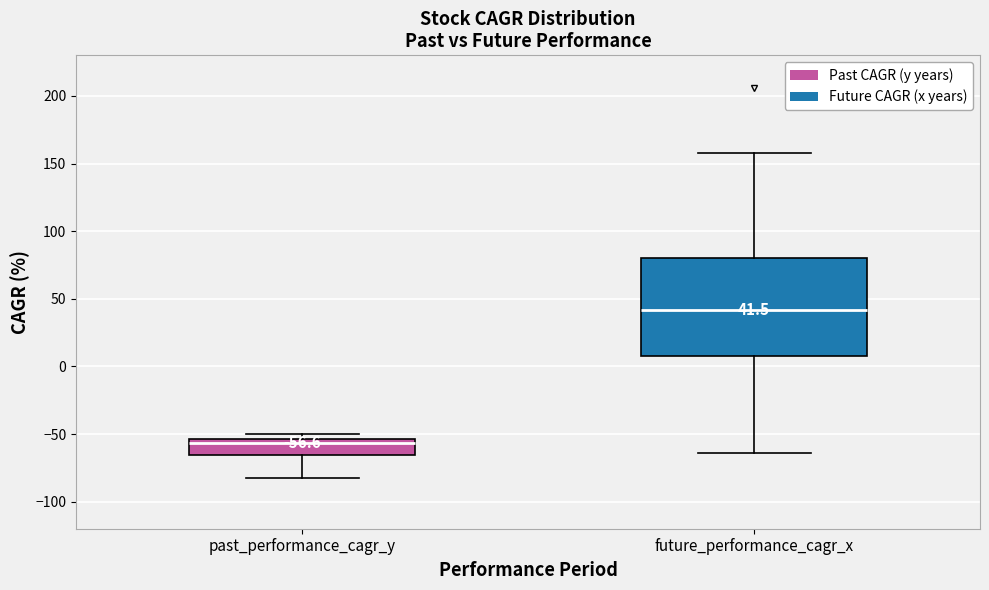

Comparing the boxes themselves (not the whiskers), which one is the tallest?

future_performance_cagr_x